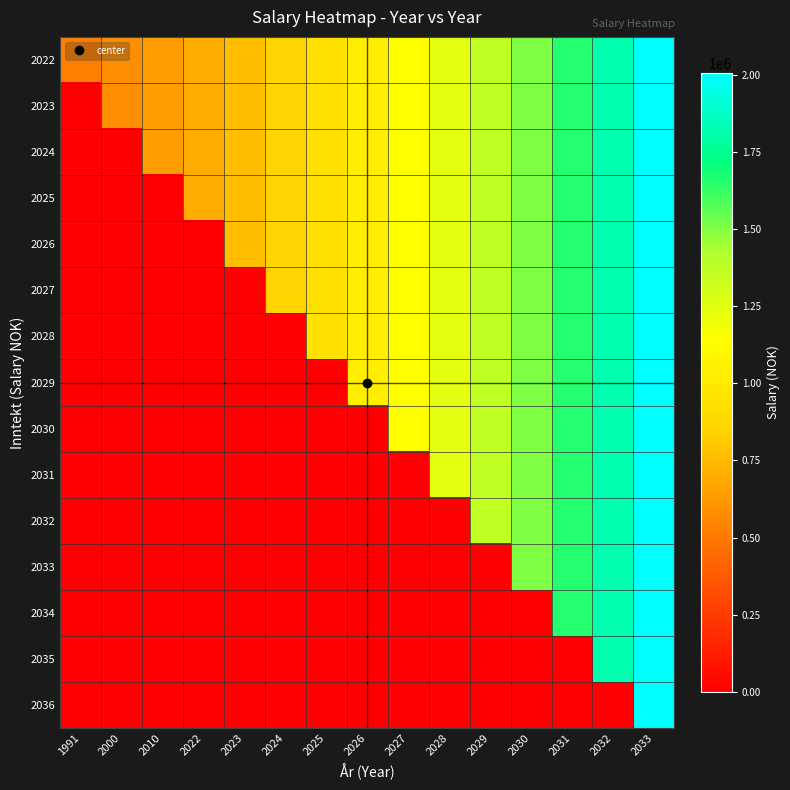

At how many categories does at least one series exceed 705587?

11